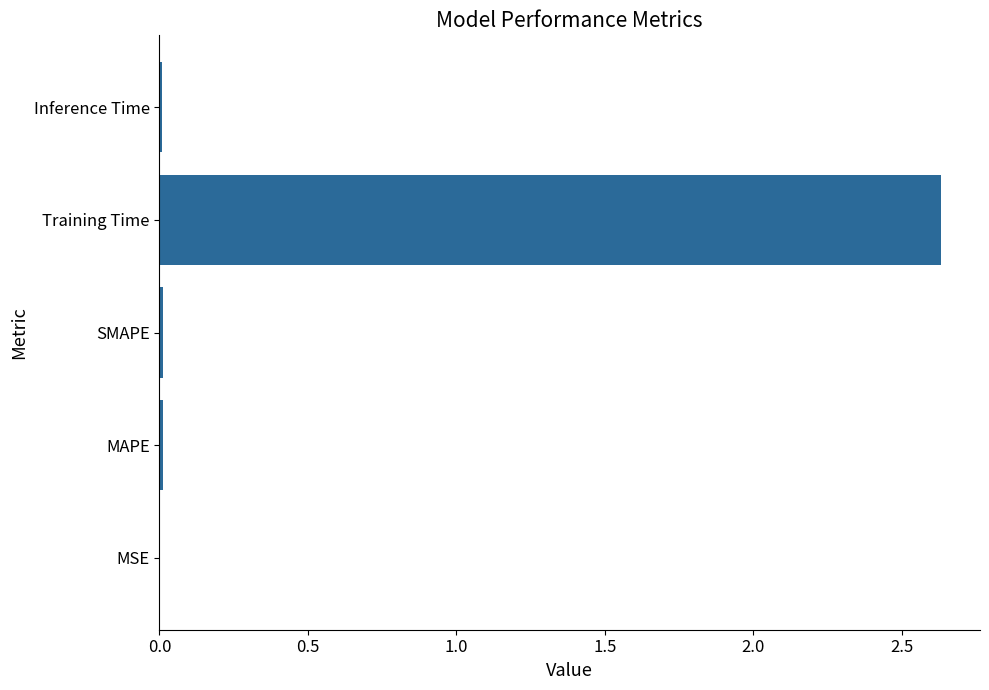

True or false: the data shows 0.0 at Inference Time.

True